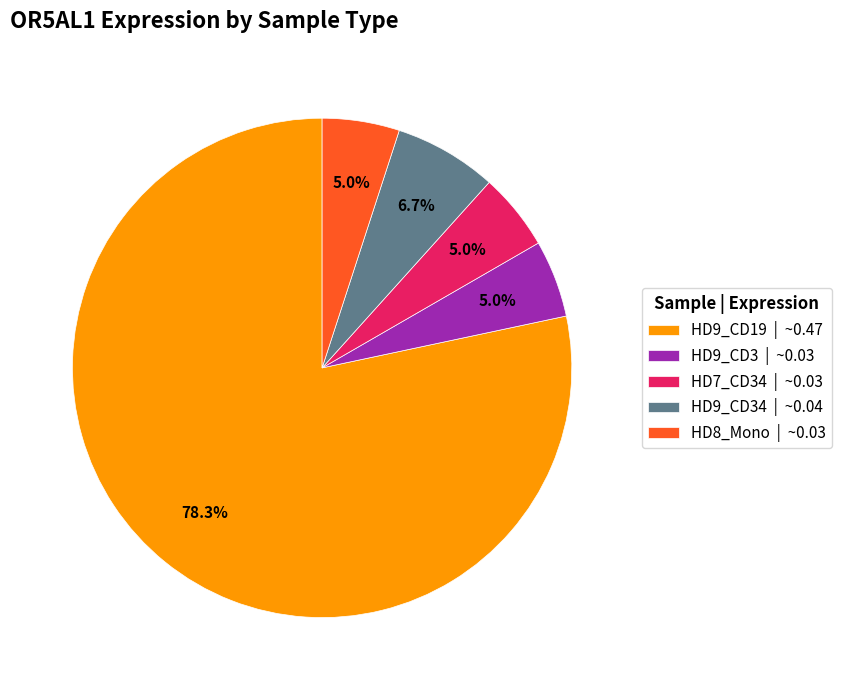

Which category accounts for the majority?

HD9_CD19 | ~0.47